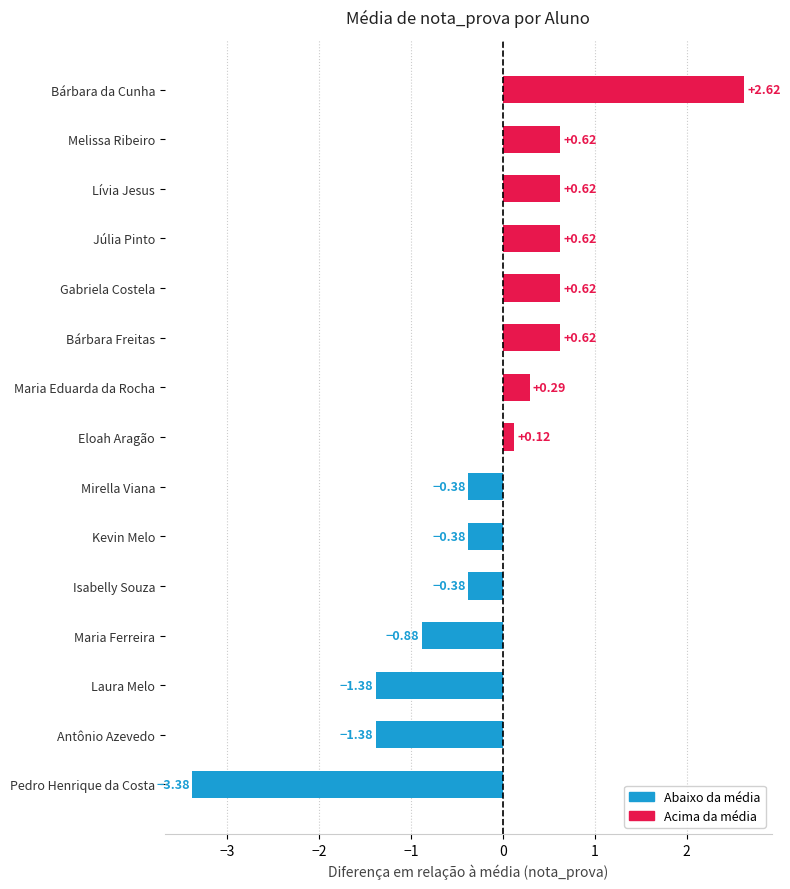

At which label is the value closest to 0?

Eloah Aragão